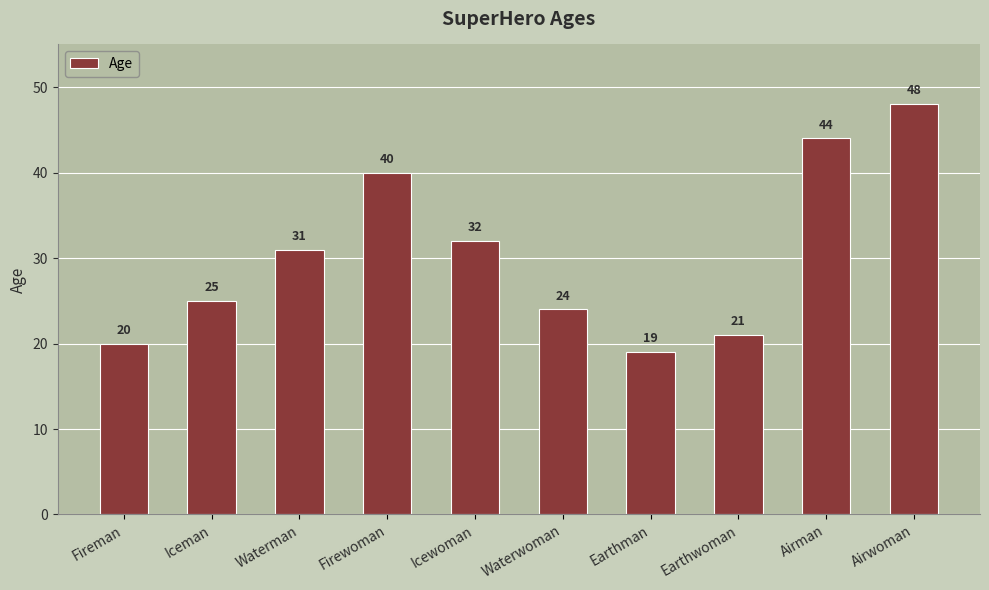

What is the minimum value shown in the chart?

19